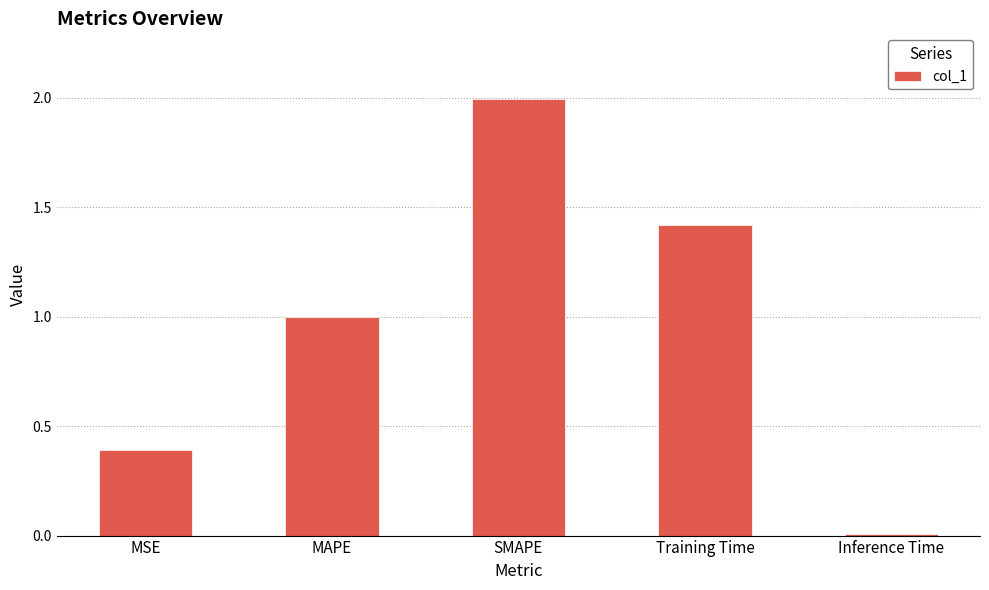

Count the number of categories in the chart.

5